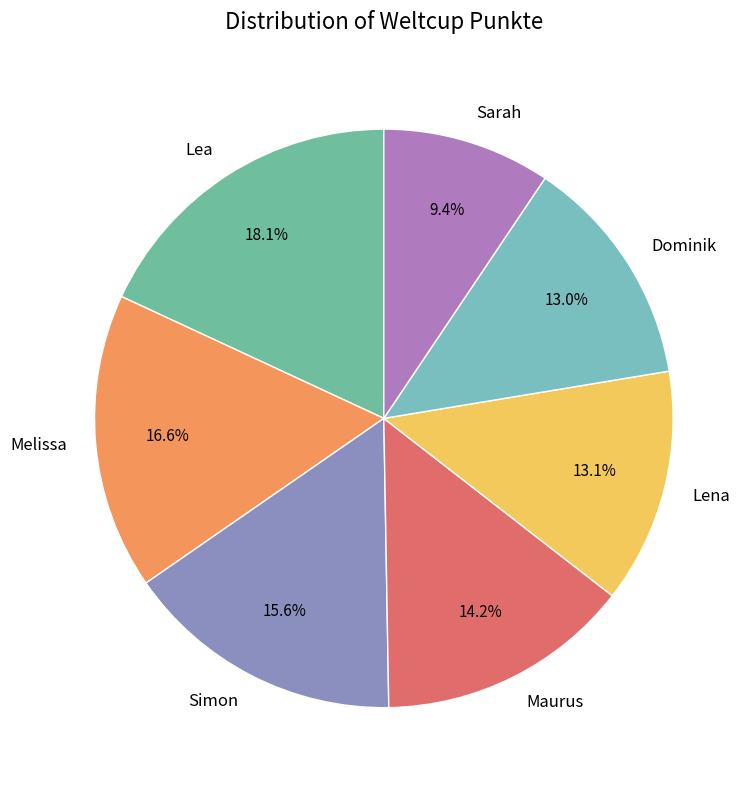

What is the ratio of the value at Simon to the value at Sarah?

1.7